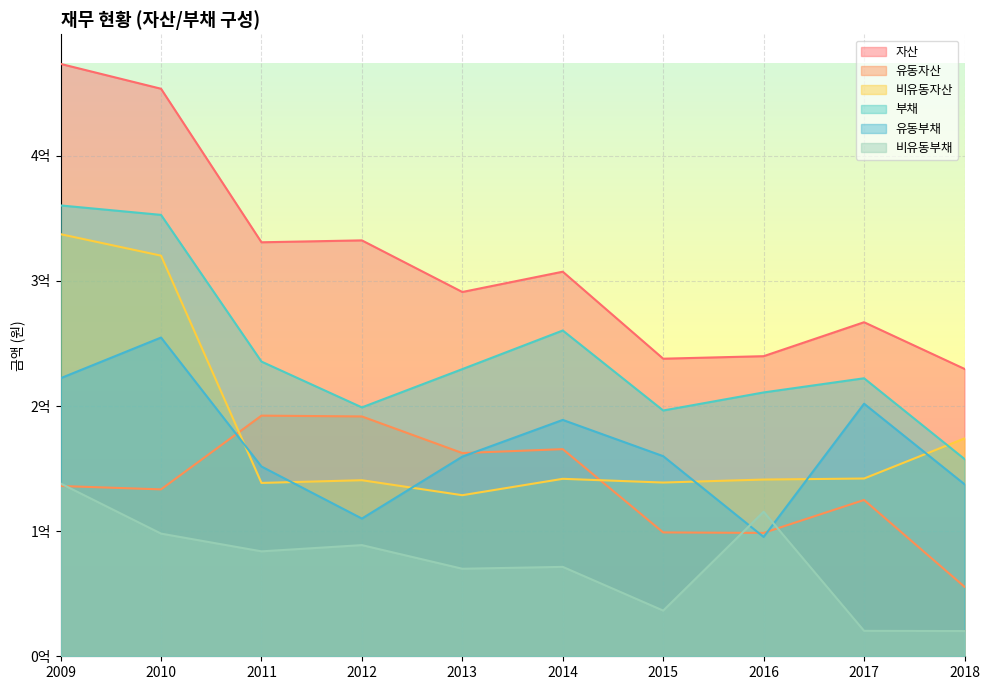

At 2016, list the series in order from largest to smallest.

자산, 부채, 비유동자산, 비유동부채, 유동자산, 유동부채